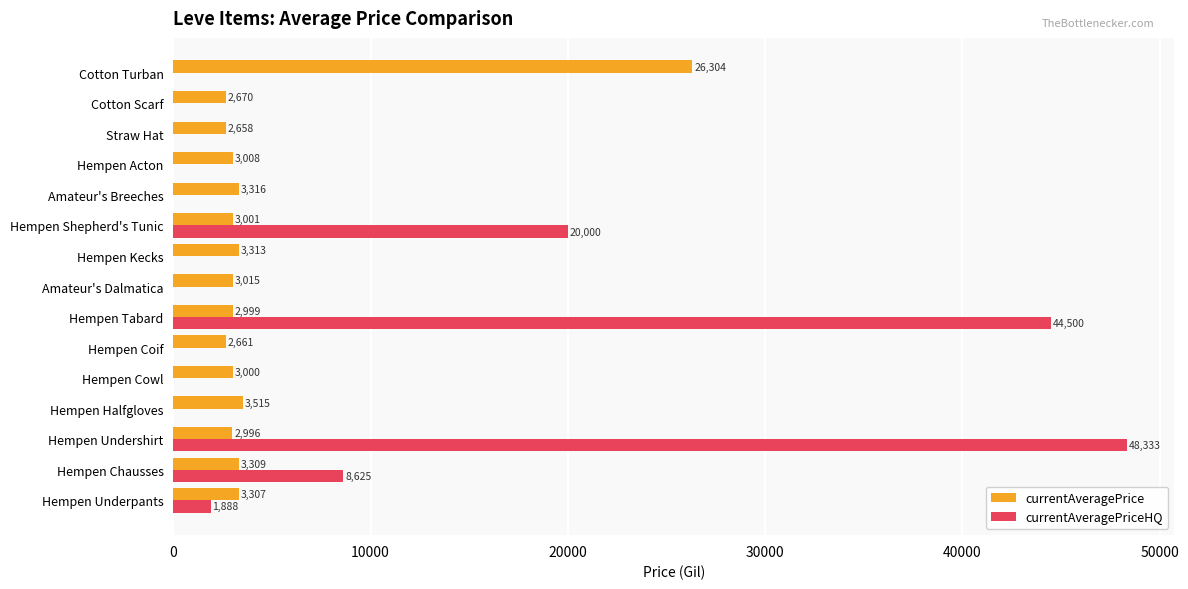

What is the total value across all series at Amateur's Breeches?

3316.0